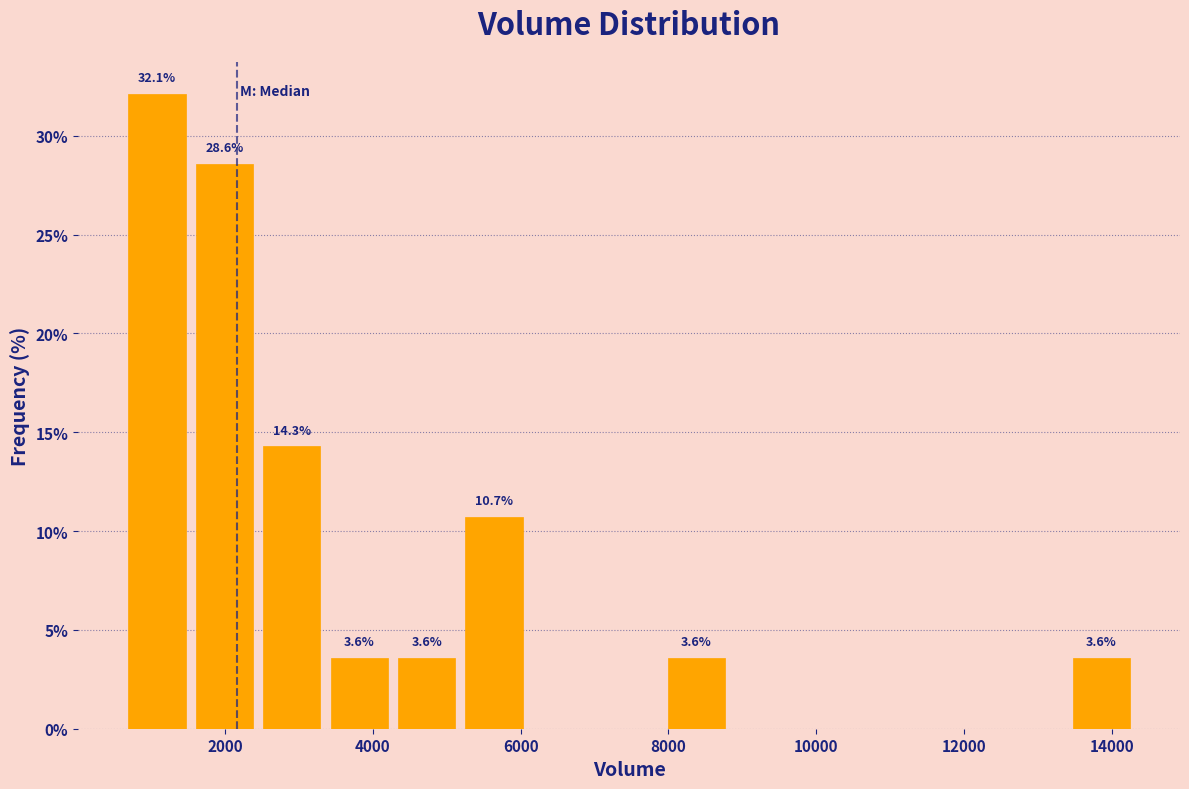

Which range on the x-axis has the tallest bar?

600 to 1600